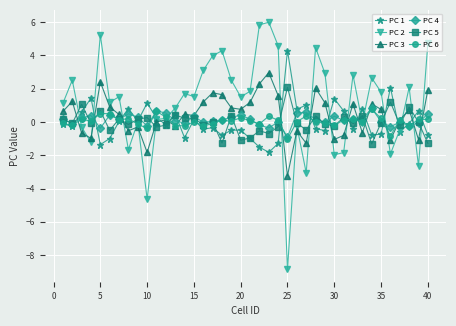

How many categories are shown in the chart?

40